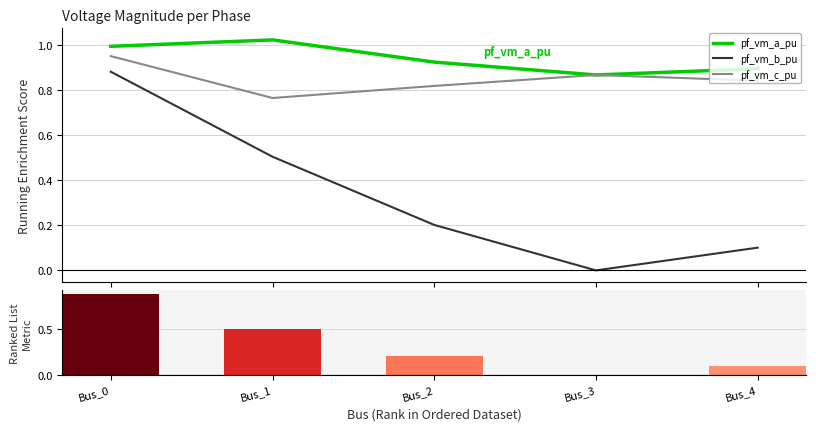

Reading right to left, list all the values displayed in this chart.

pf_vm_a_pu: Bus_4=0.9	Bus_3=0.9	Bus_2=0.9	Bus_1=1.0	Bus_0=1.0
pf_vm_b_pu: Bus_4=0.1	Bus_3=0.0	Bus_2=0.2	Bus_1=0.5	Bus_0=0.9
pf_vm_c_pu: Bus_4=0.8	Bus_3=0.9	Bus_2=0.8	Bus_1=0.8	Bus_0=0.9